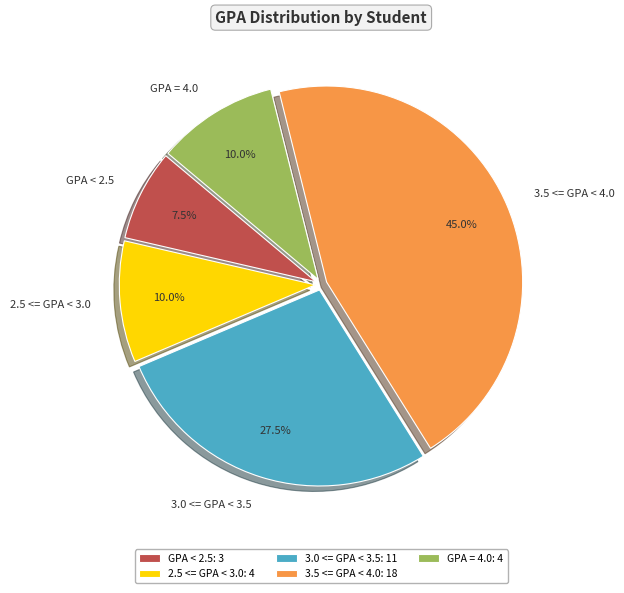

Is there any slice that represents more than half of the pie?

No